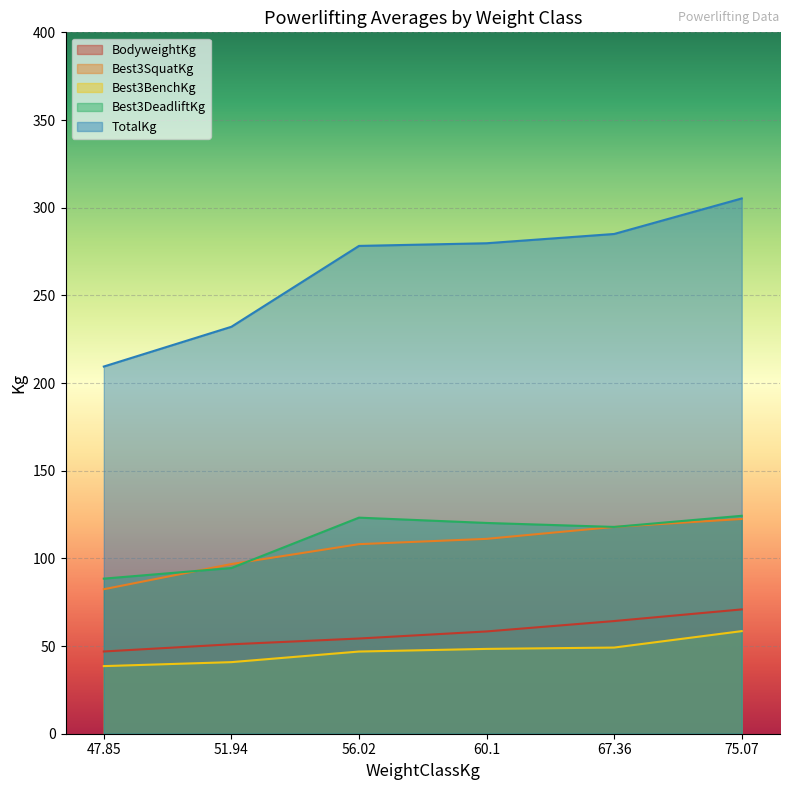

The value of BodyweightKg at 51.94 is 78.7. True or false?

False